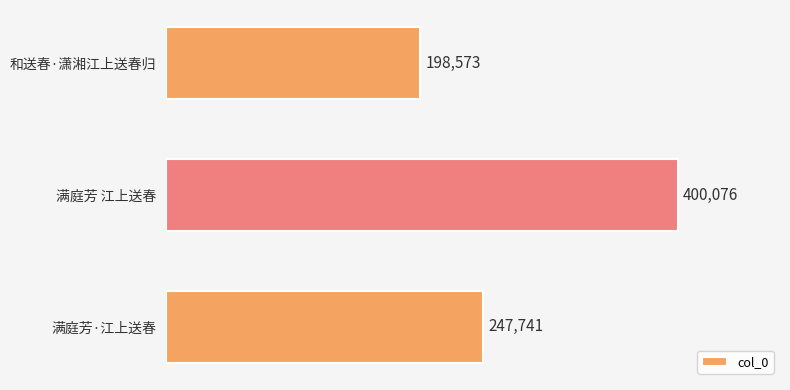

How many categories are shown in the chart?

3